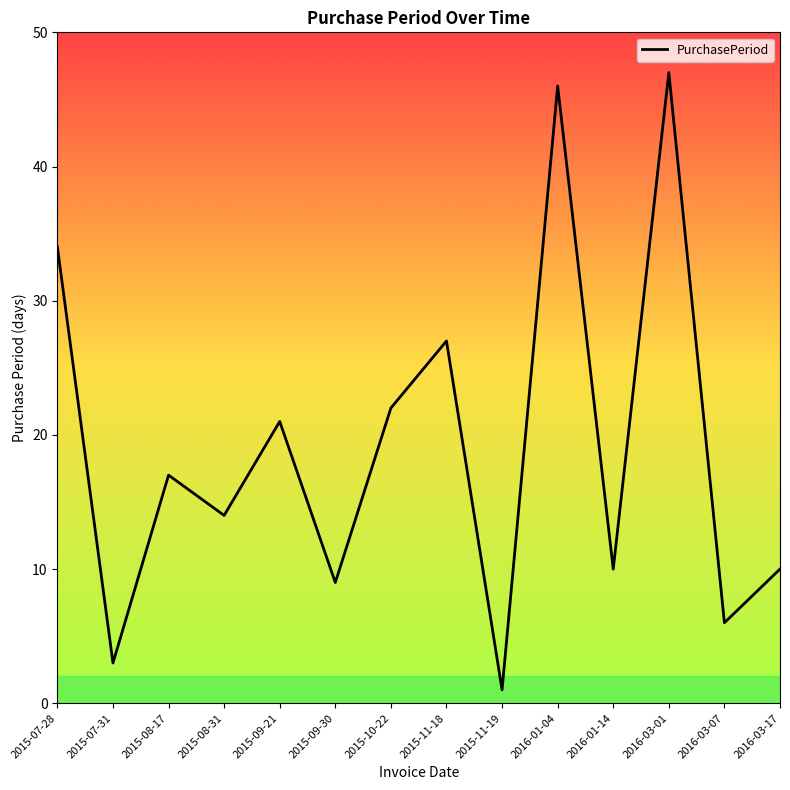

The chart shows a value of 14 at 2015-08-31. True or false?

True